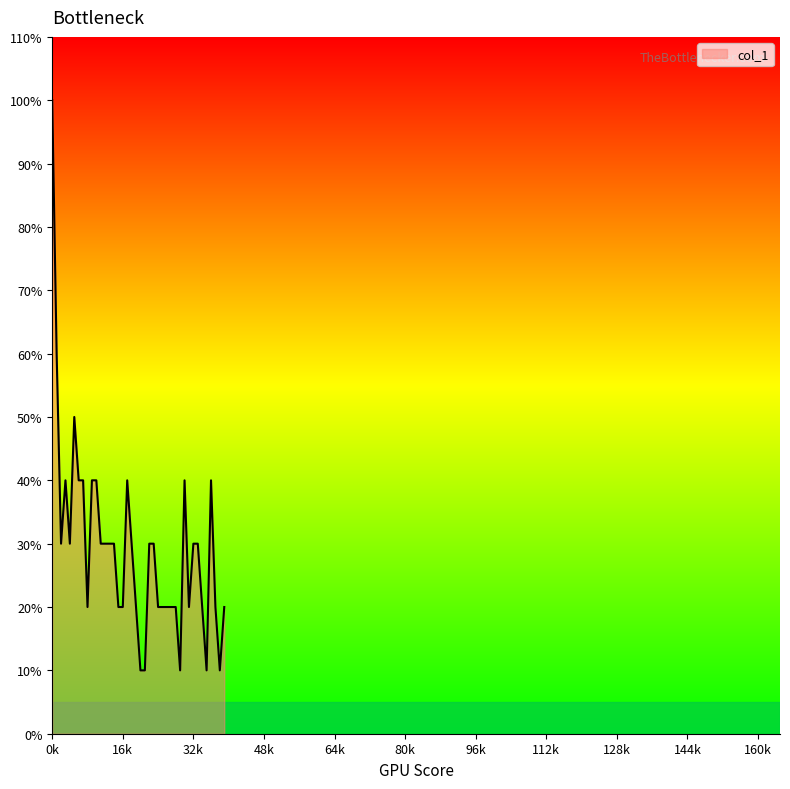

Does the chart have visible grid lines?

No